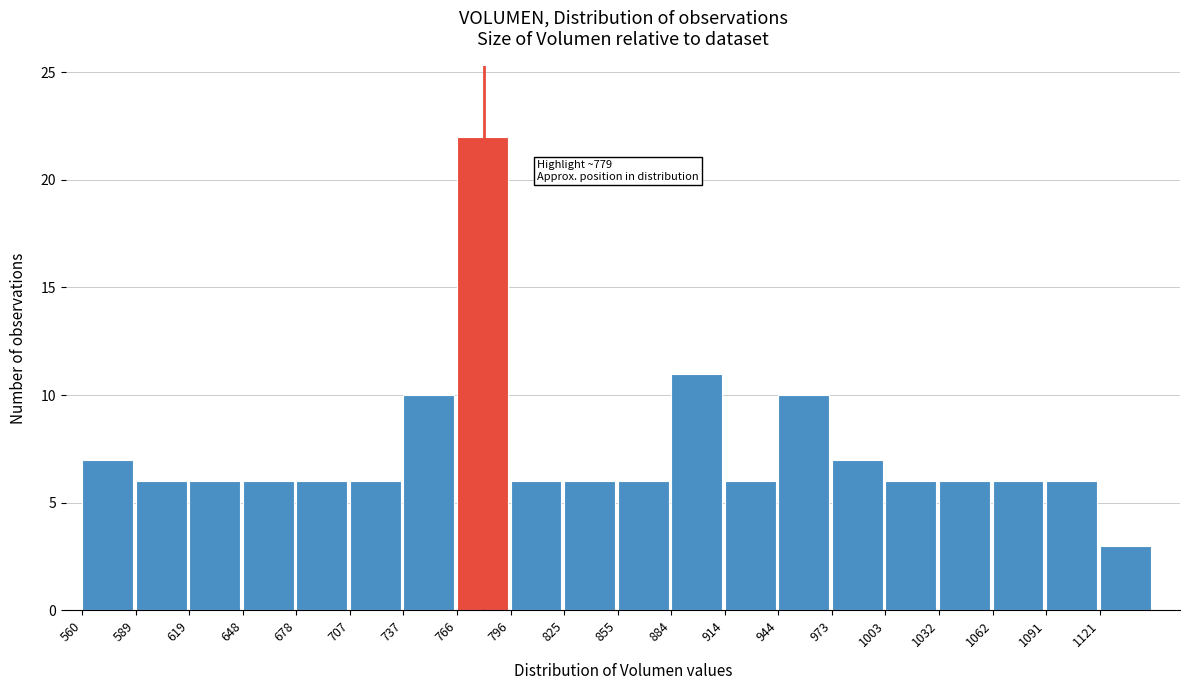

Which range on the x-axis has the tallest bar?

765 to 795